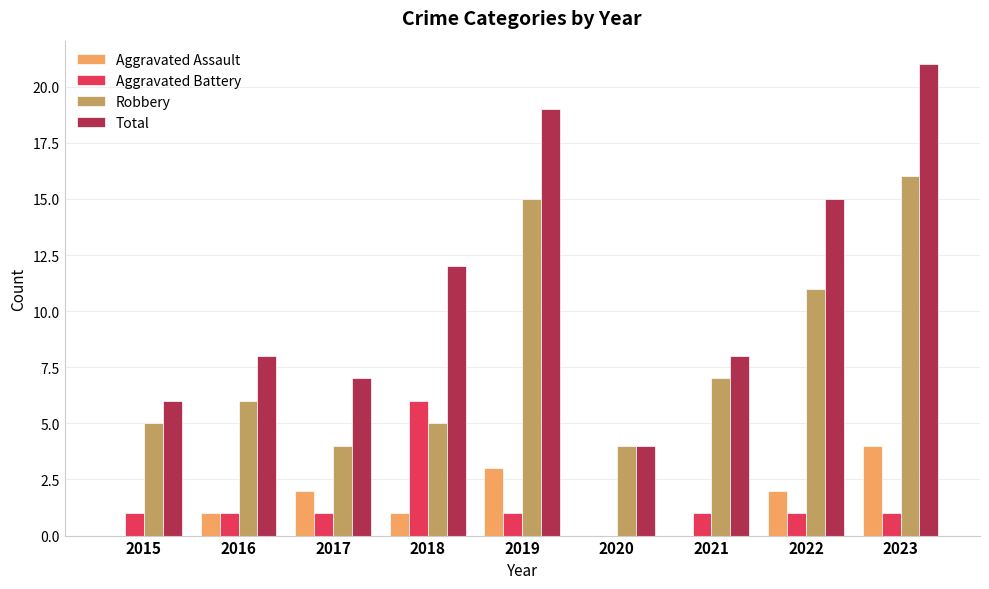

What is the maximum value for Aggravated Battery?

6